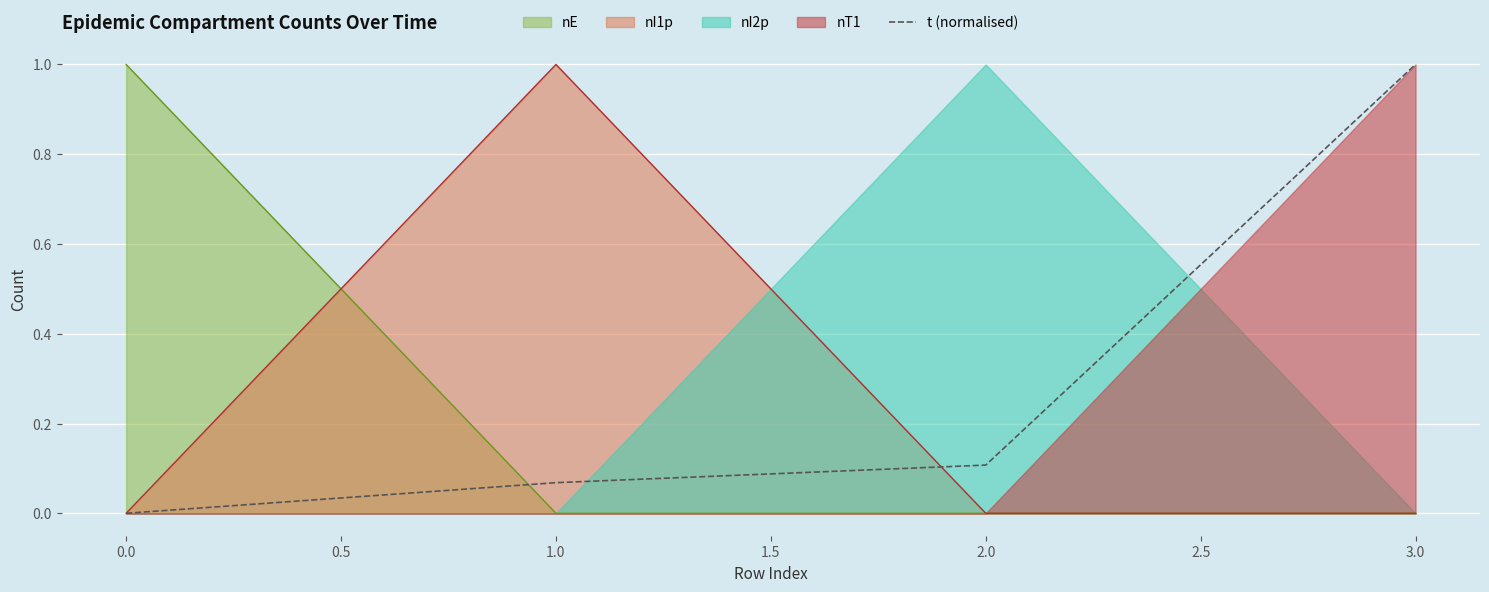

Reading left to right, extract all data points from this chart.

0.0	0.1	0.1	1.0